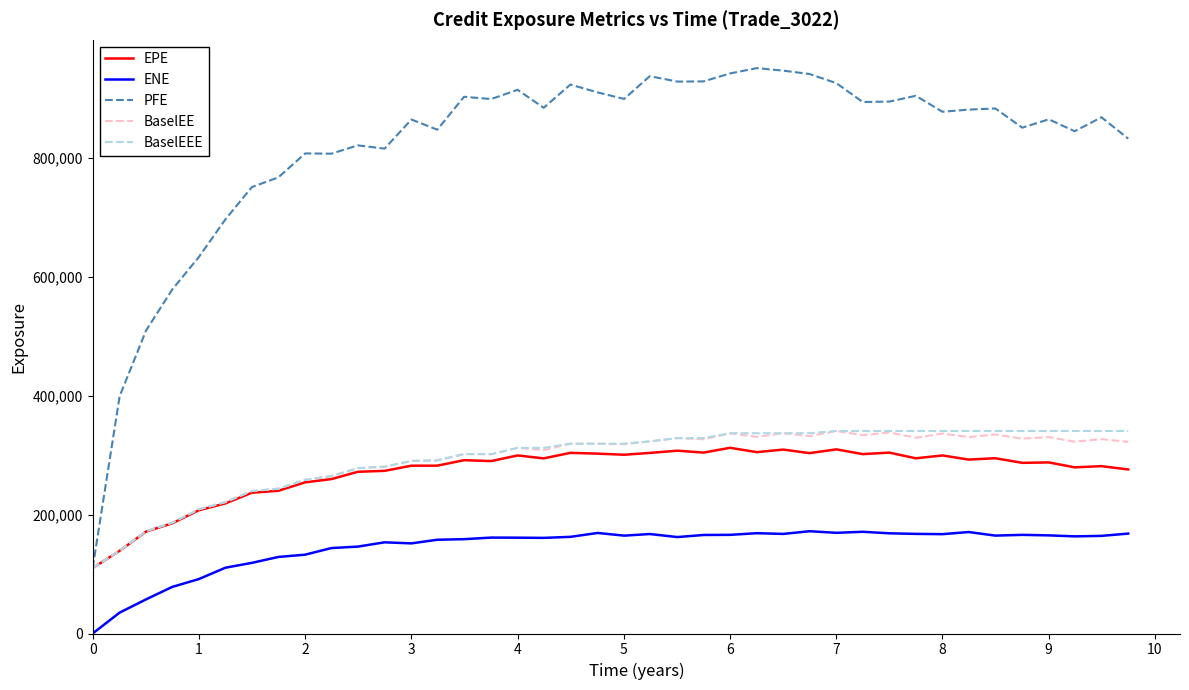

What is the average value of the BaselEE series?

291309.8